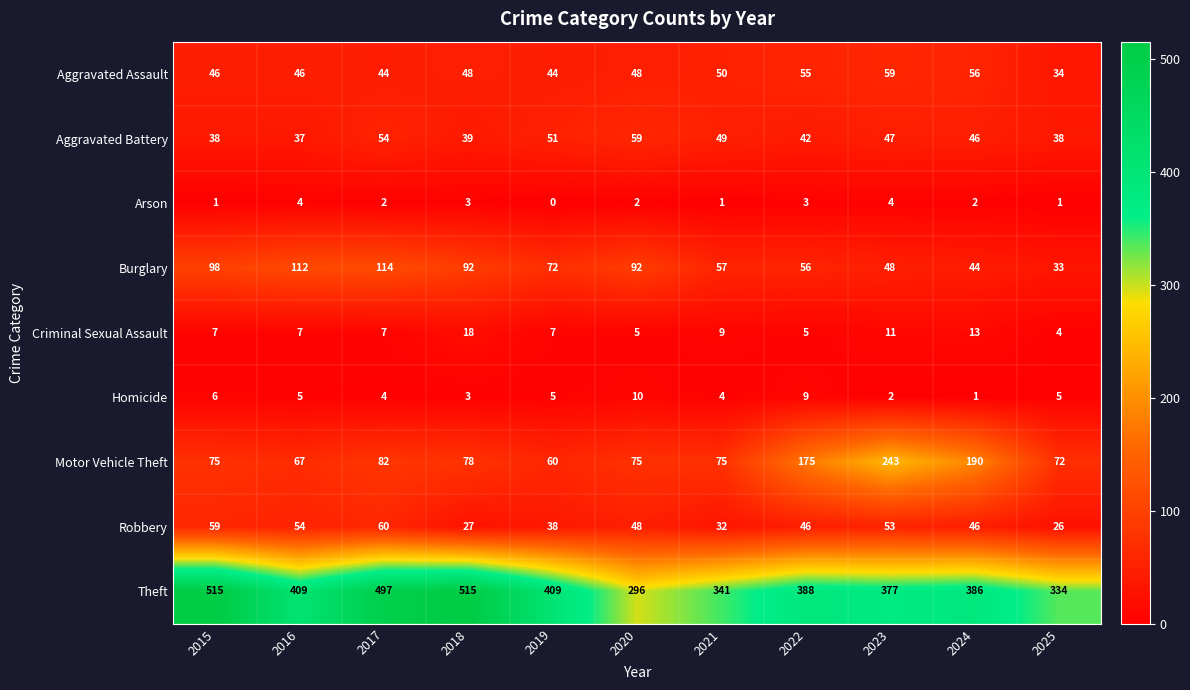

At which label does Arson reach its minimum?

2019